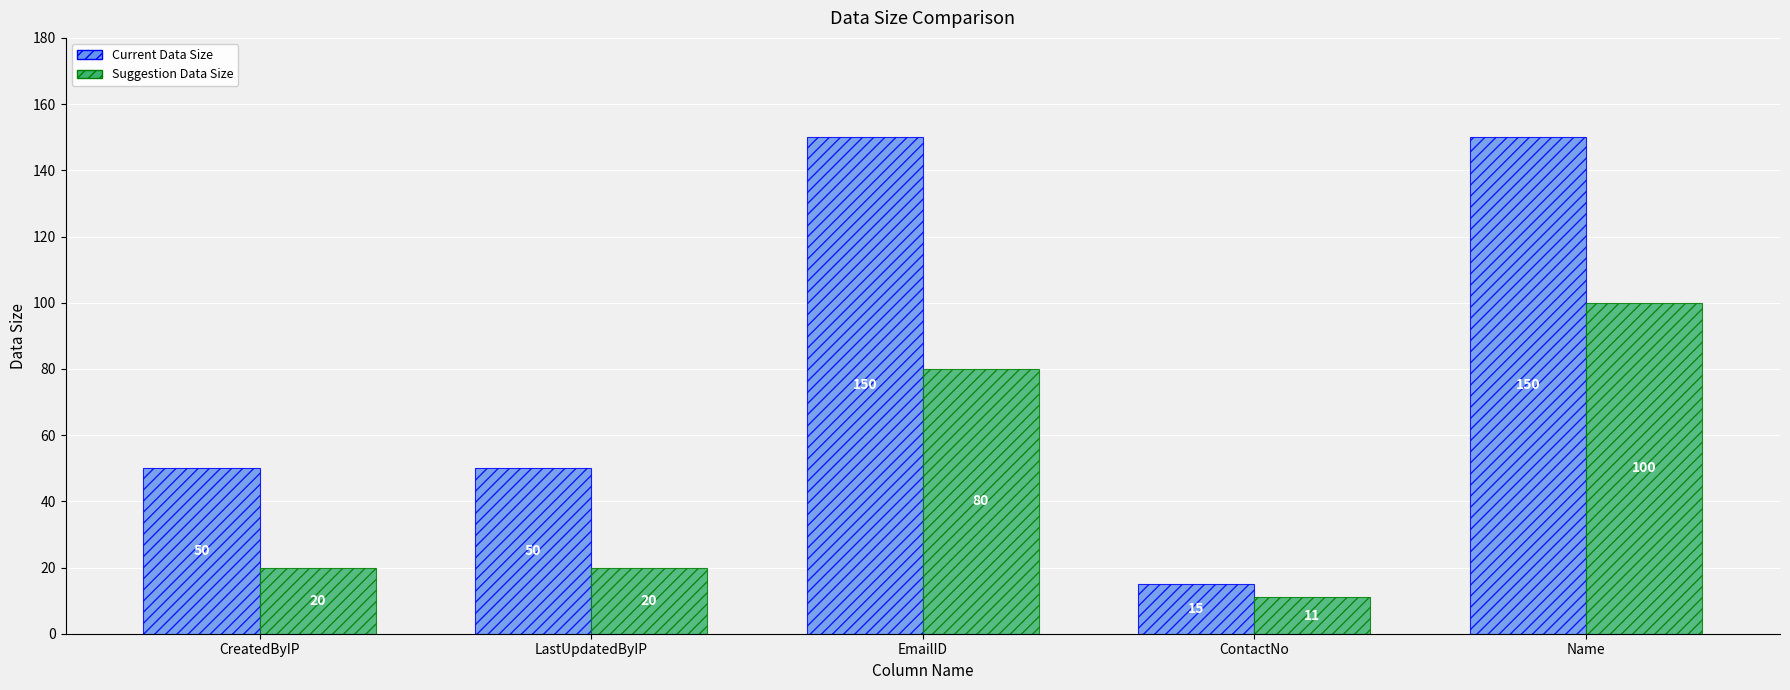

At which category is the sum across all series the highest?

Name